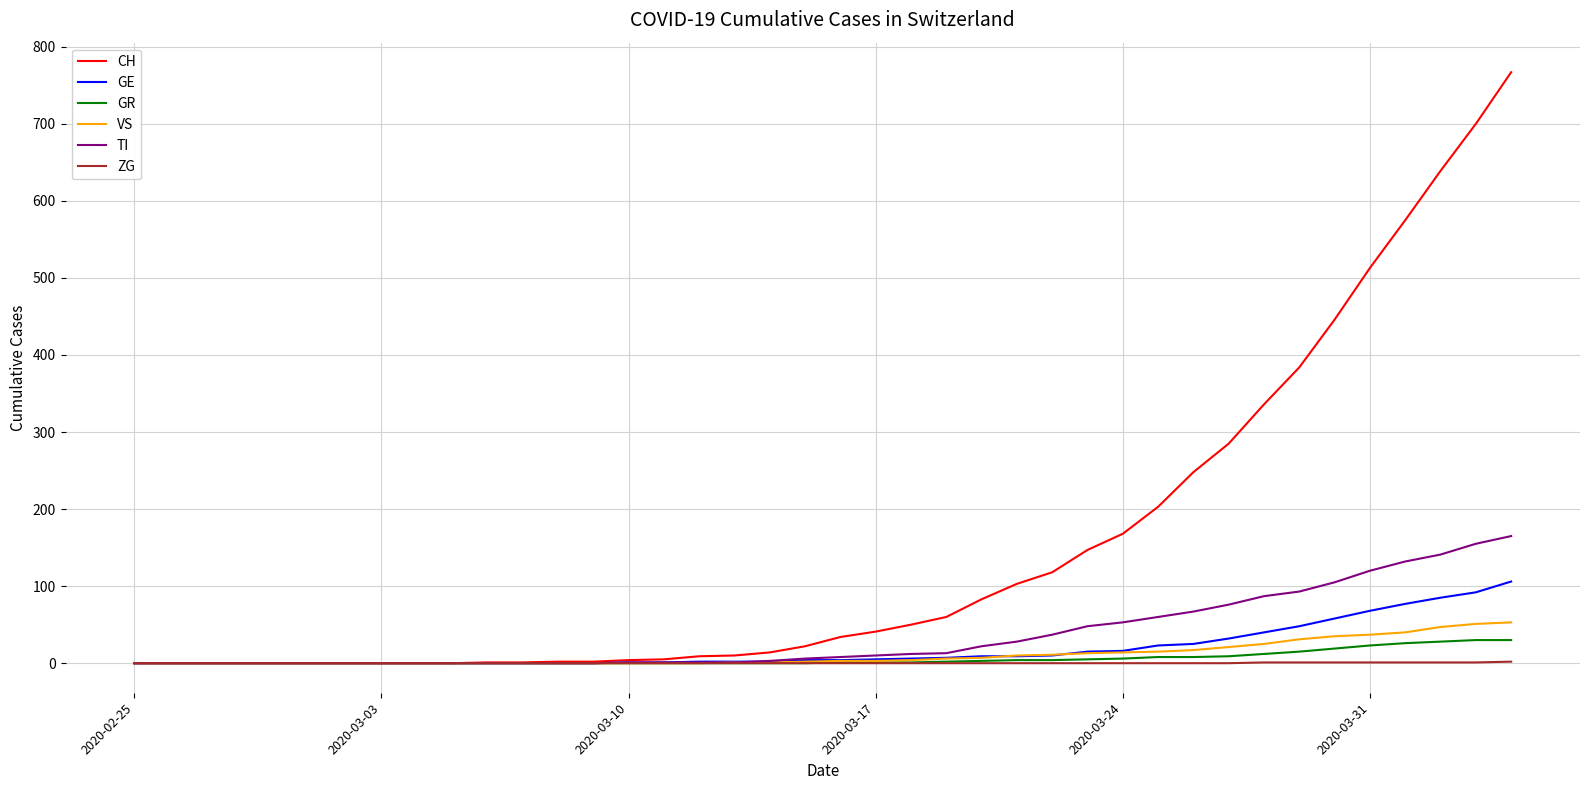

What is the maximum value shown in the chart?

767